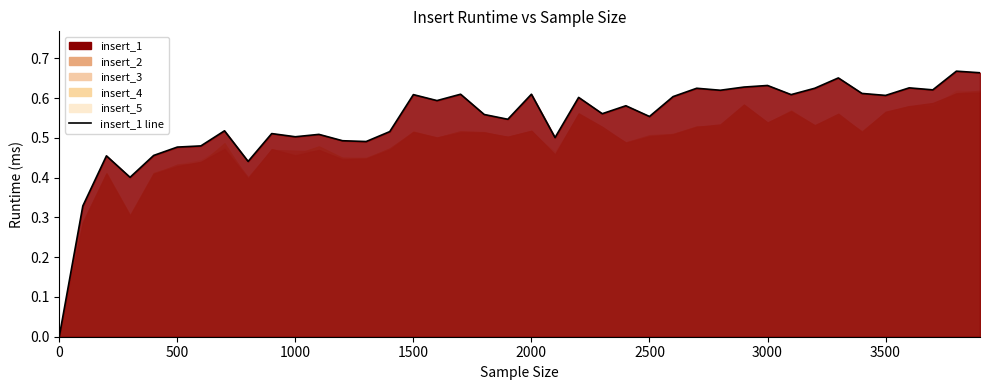

Reading right to left, list all the values displayed in this chart.

0.7	0.7	0.6	0.6	0.6	0.6	0.7	0.6	0.6	0.6	0.6	0.6	0.6	0.6	0.6	0.6	0.6	0.6	0.5	0.6	0.5	0.6	0.6	0.6	0.6	0.5	0.5	0.5	0.5	0.5	0.5	0.4	0.5	0.5	0.5	0.5	0.4	0.5	0.3	0.0